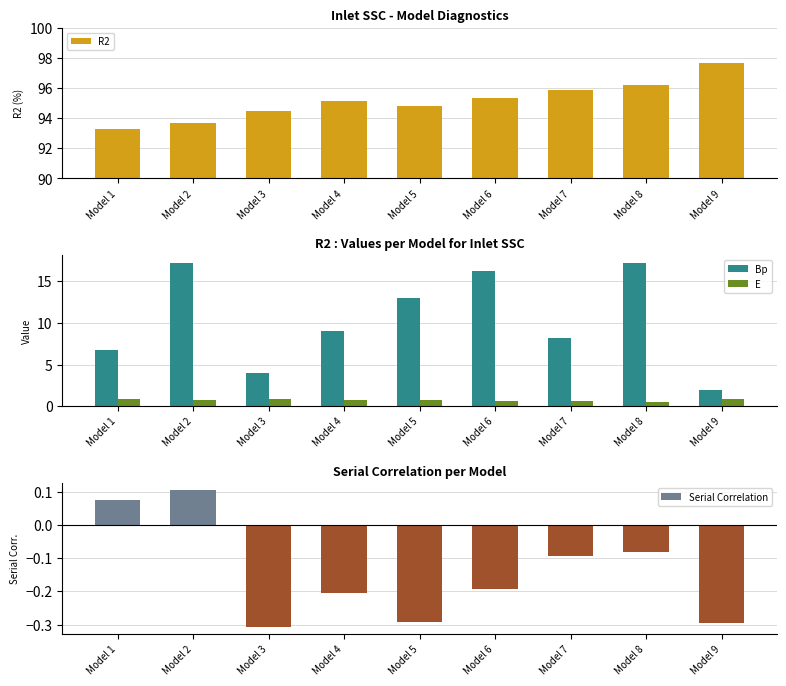

What is the difference between the maximum and minimum values in the E series?

0.4